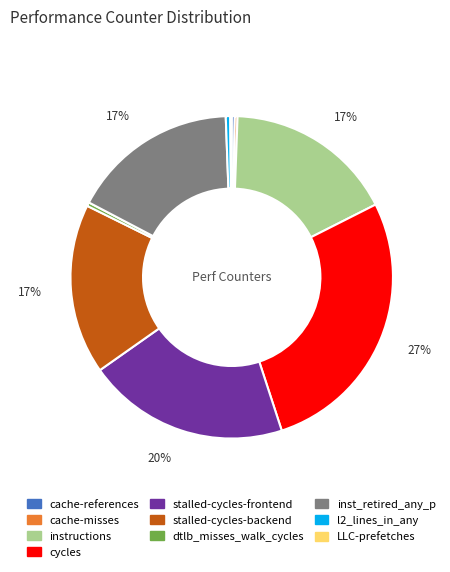

To the nearest percent, what portion does stalled-cycles-frontend represent?

20%